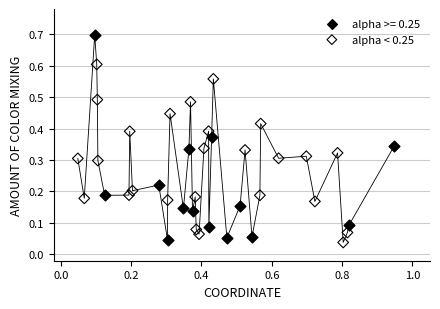

Which series has the largest Y range (max minus min)?

alpha >= 0.25